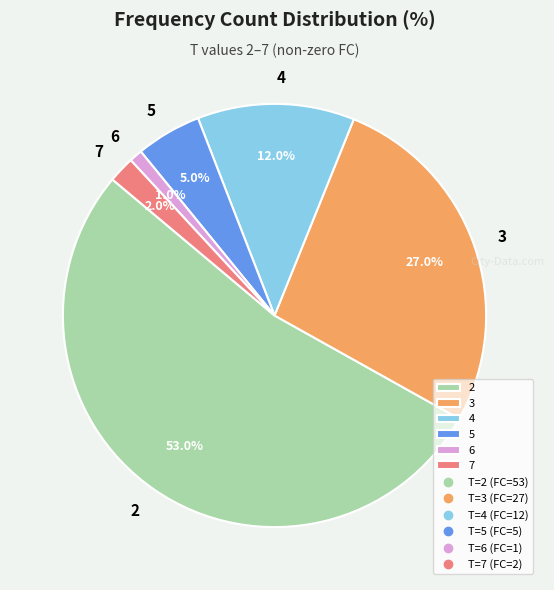

To the nearest percent, what is the difference between the 6 and 2 slice percentages?

52%